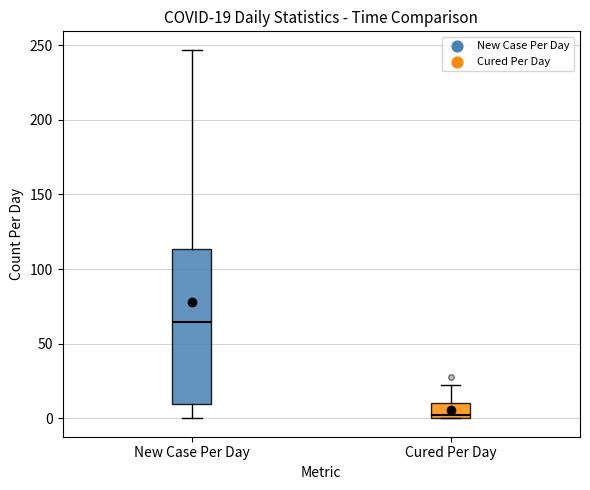

Which box is the tallest, from its lower edge to its upper edge?

New Case Per Day